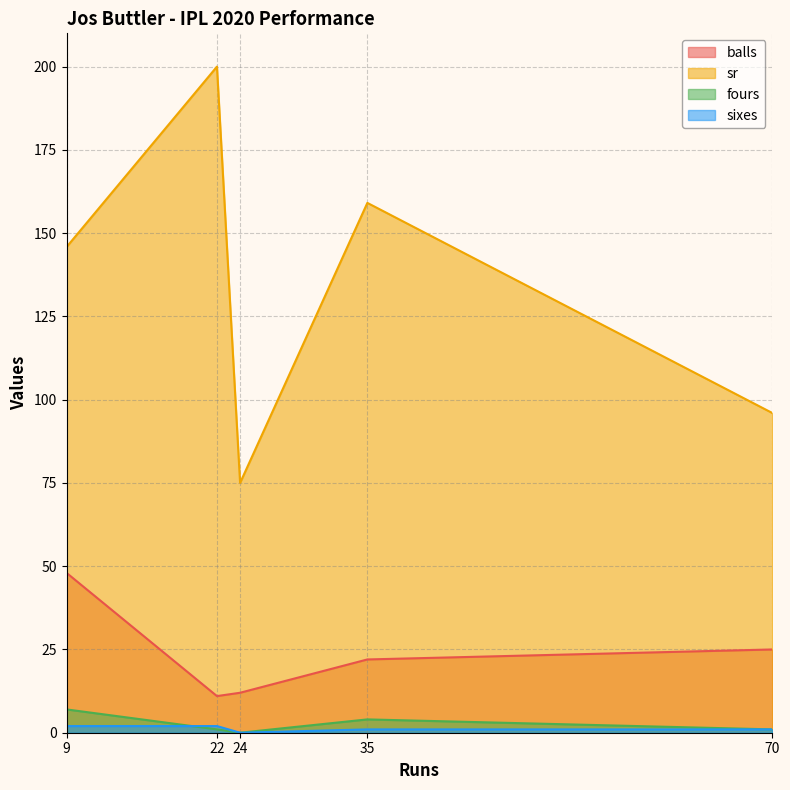

What is the maximum value shown in the chart?

200.0